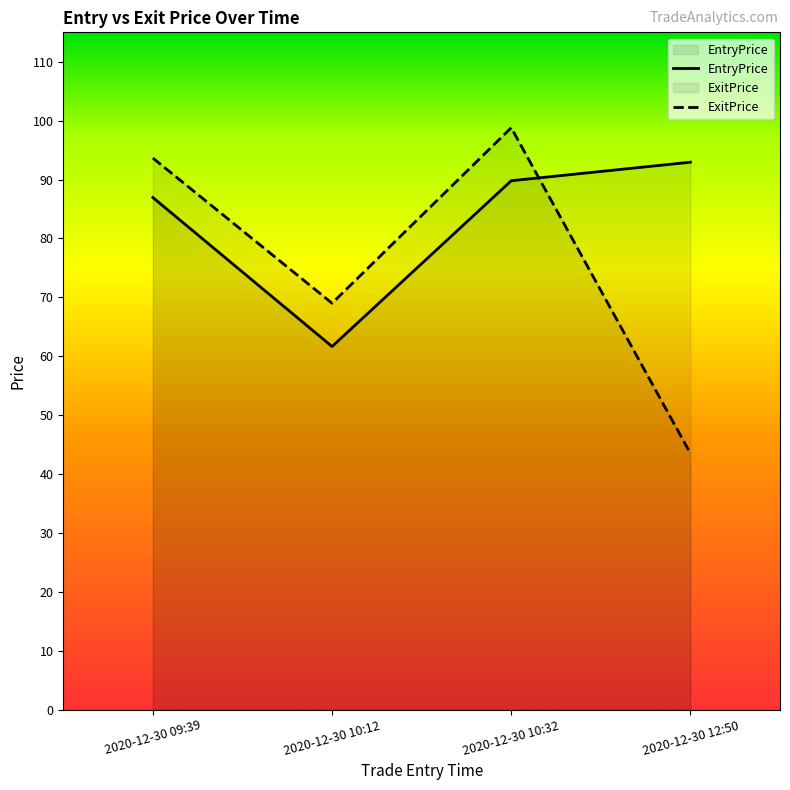

How many categories are shown in the chart?

4